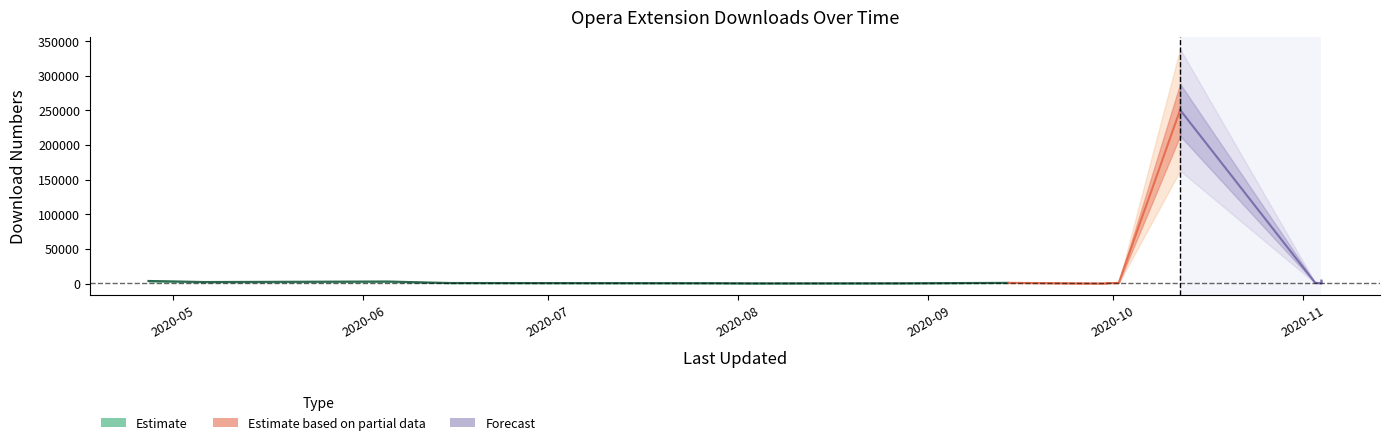

How many interior local peaks does the rating series have?

1